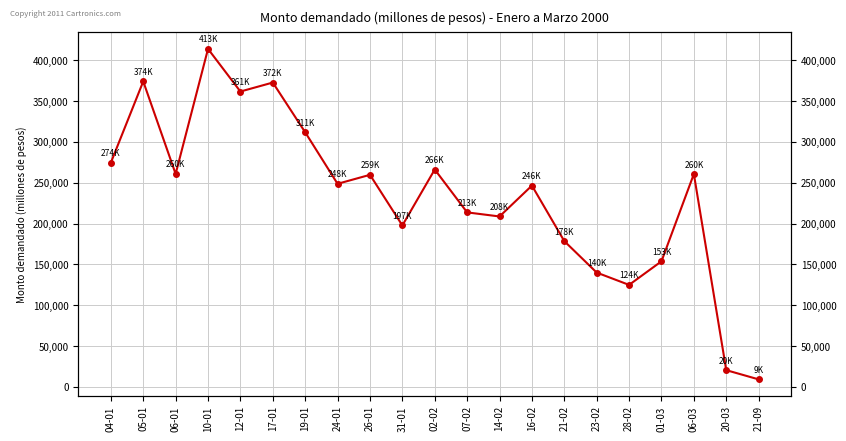

What is the sum of all values?

4898400